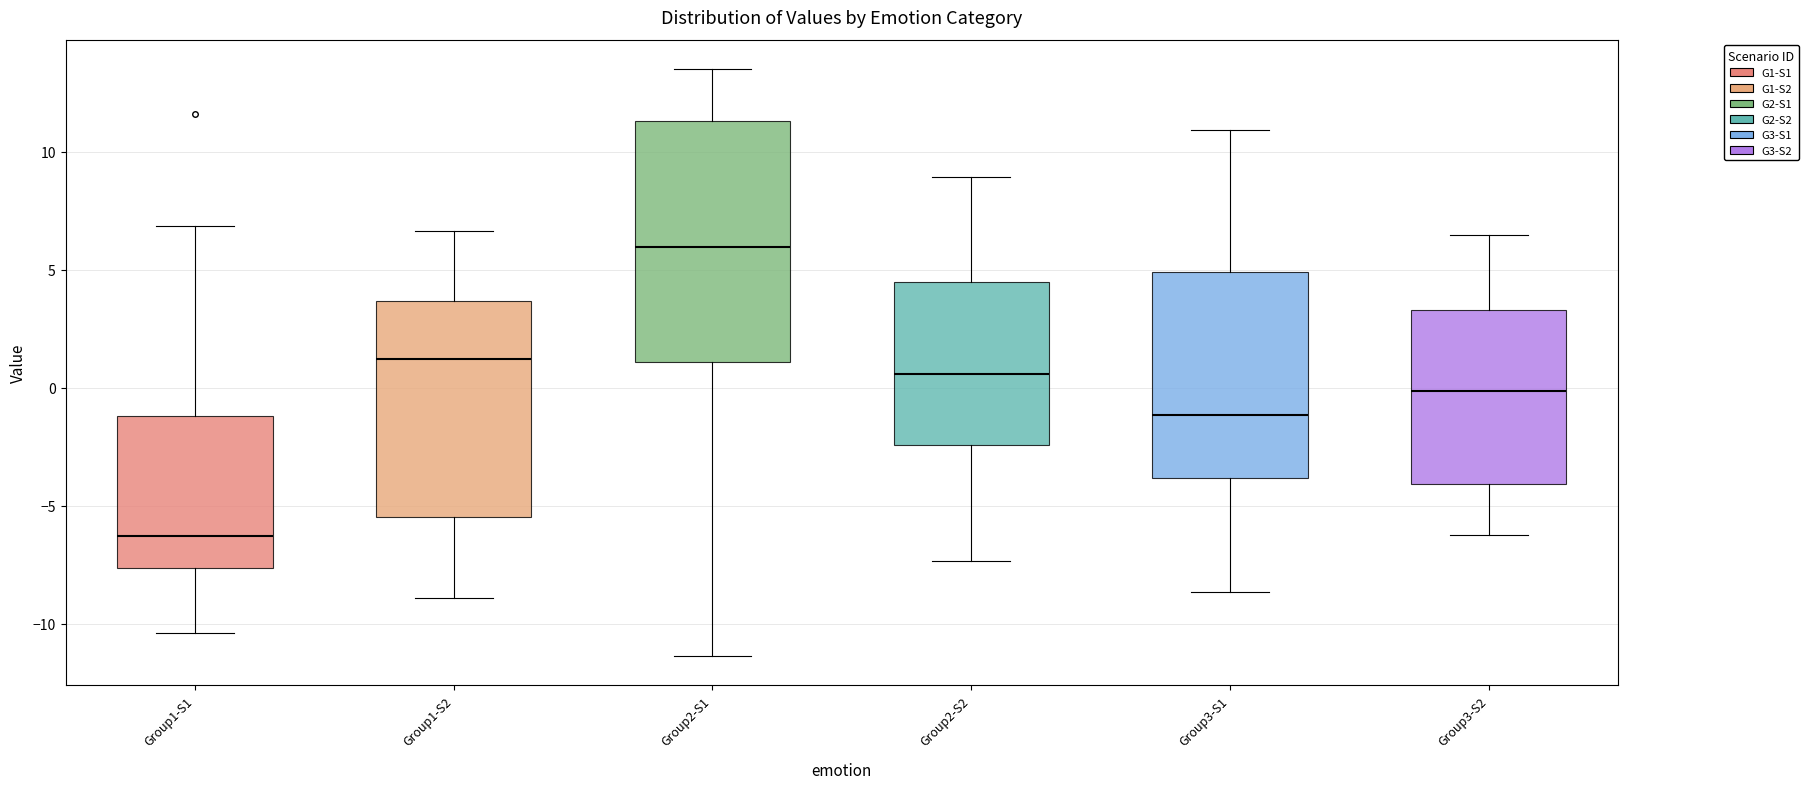

Reading left to right, transcribe this box plot: for each box, give where its median line is, the range the box spans, and where its two whiskers end, as read against the y-axis. The values are not printed on the chart, so give them approximately, as read against the axis.

Group1-S1: median -6.5, box -7.5 to -1.0, whiskers -10.5 to 7.0
Group1-S2: median 1.0, box -5.5 to 3.5, whiskers -9.0 to 6.5
Group2-S1: median 6.0, box 1.0 to 11.5, whiskers -11.5 to 13.5
Group2-S2: median 0.5, box -2.5 to 4.5, whiskers -7.5 to 9.0
Group3-S1: median -1.0, box -4.0 to 5.0, whiskers -8.5 to 11.0
Group3-S2: median 0.0, box -4.0 to 3.5, whiskers -6.0 to 6.5